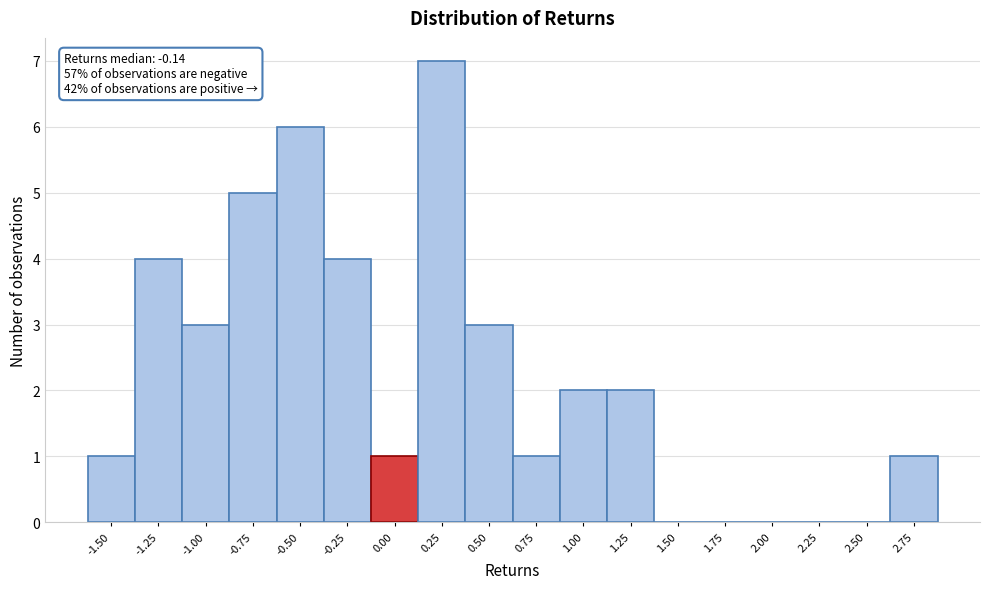

Reading left to right, extract all data points from this chart.

-1.50=1	-1.25=4	-1.00=3	-0.75=5	-0.50=6	-0.25=4	0.00=1	0.25=7	0.50=3	0.75=1	1.00=2	1.25=2	1.50=0	1.75=0	2.00=0	2.25=0	2.50=0	2.75=1